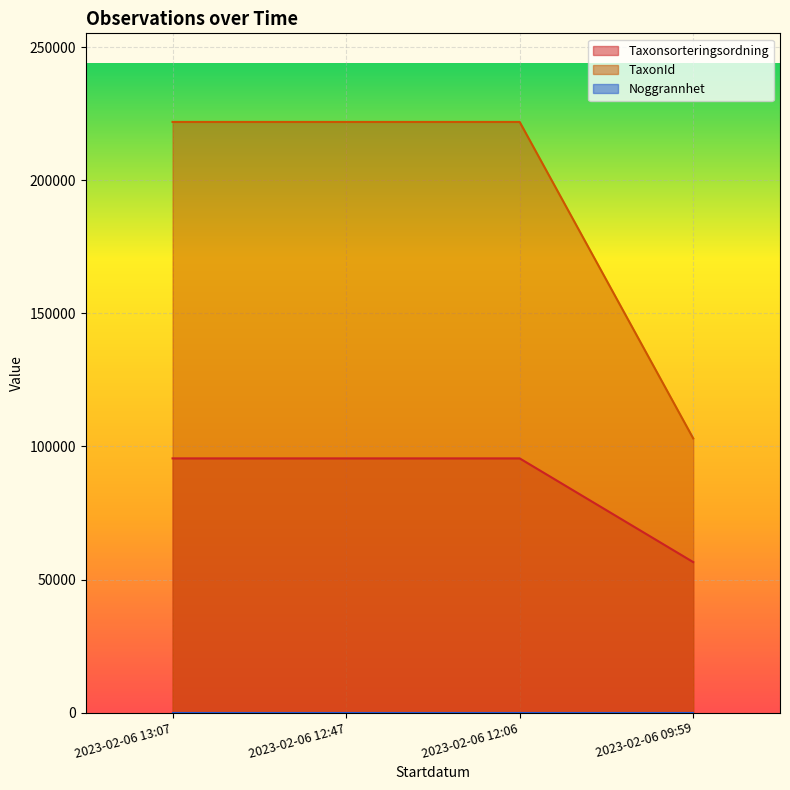

The value of Taxonsorteringsordning at 2023-02-06 12:06 is 95519. True or false?

True